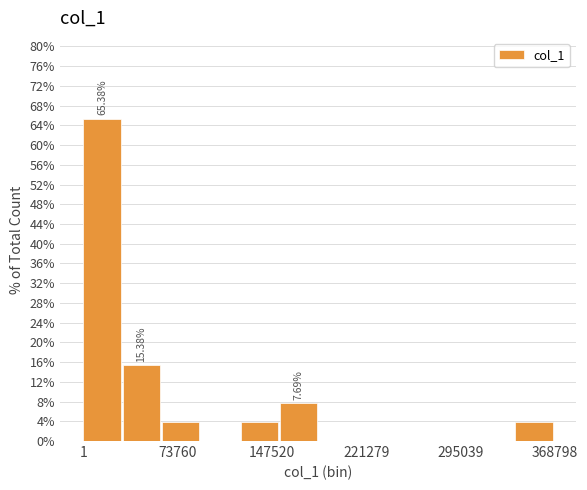

Around what value on the x-axis is the tallest bar? Give the approximate position of its centre, as read against the axis.

10000